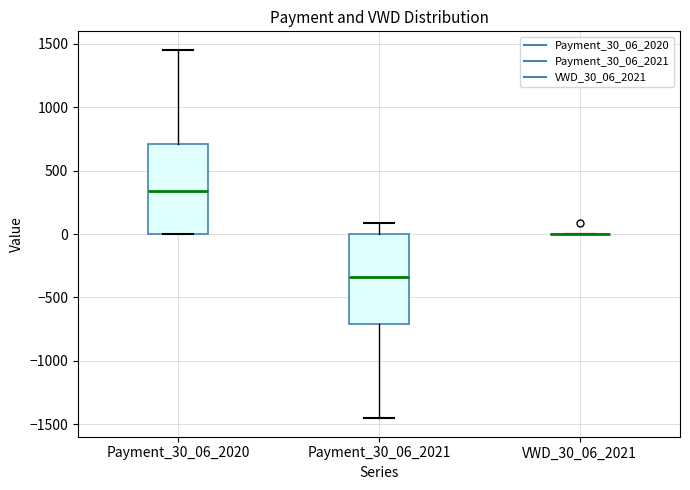

Reading left to right, read every box against the y-axis: the position of its median line, the range the box covers, and the ends of its whiskers. The values are not printed on the chart, so give them approximately, as read against the axis.

Payment_30_06_2020: median 350, box 0 to 700, whiskers 0 to 1450
Payment_30_06_2021: median -350, box -700 to 0, whiskers -1450 to 100
VWD_30_06_2021: box collapsed to a line at 0, whiskers 0 to 0